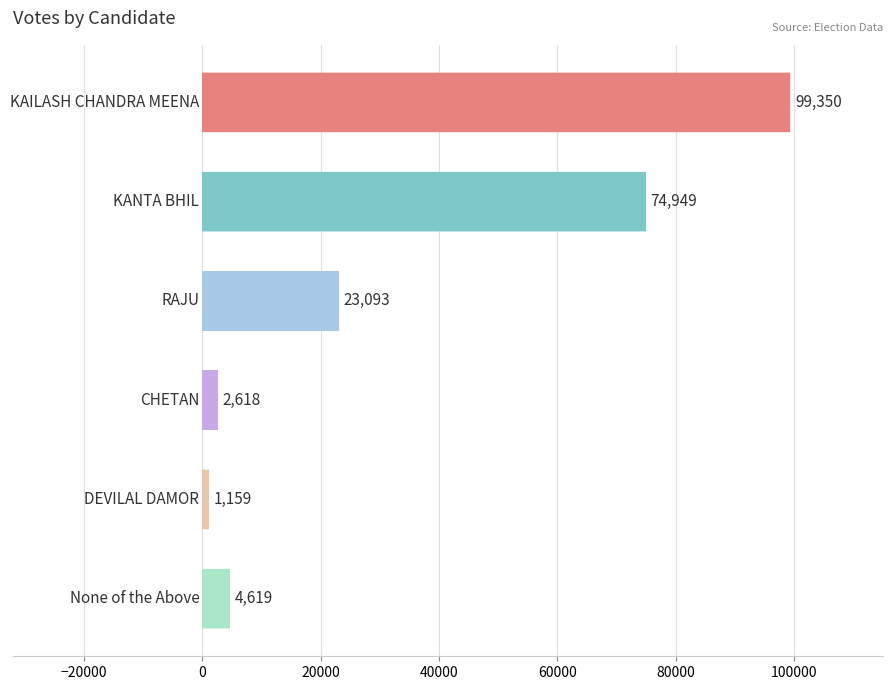

What is the difference between the second highest and minimum values?

73790